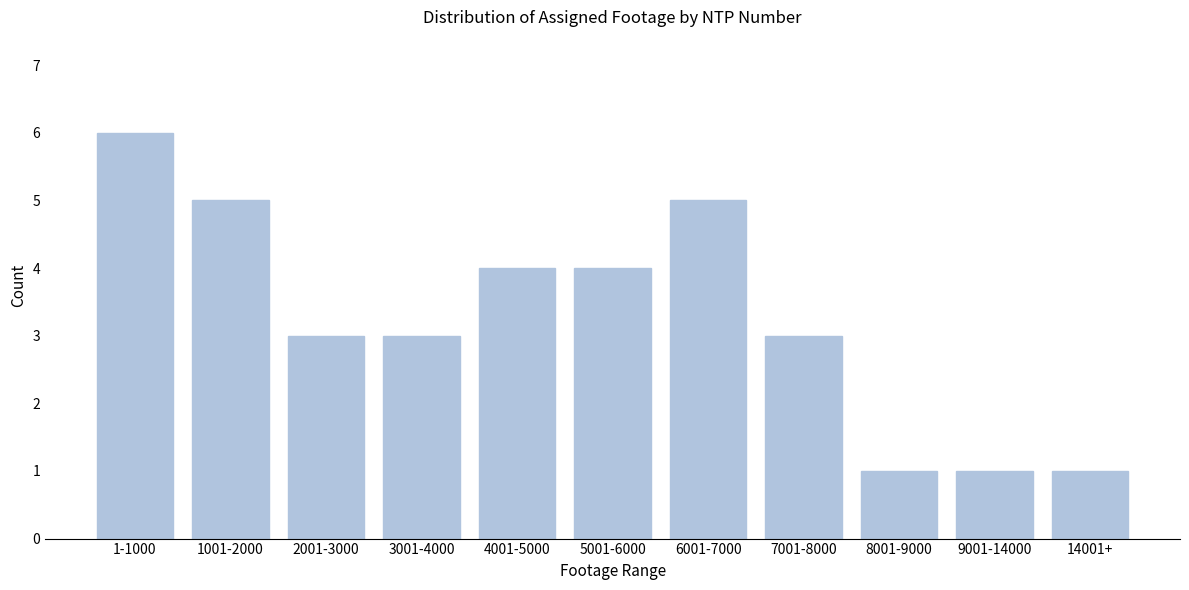

Reading left to right, list all the values displayed in this chart.

1-1000=6	1001-2000=5	2001-3000=3	3001-4000=3	4001-5000=4	5001-6000=4	6001-7000=5	7001-8000=3	8001-9000=1	9001-14000=1	14001+=1